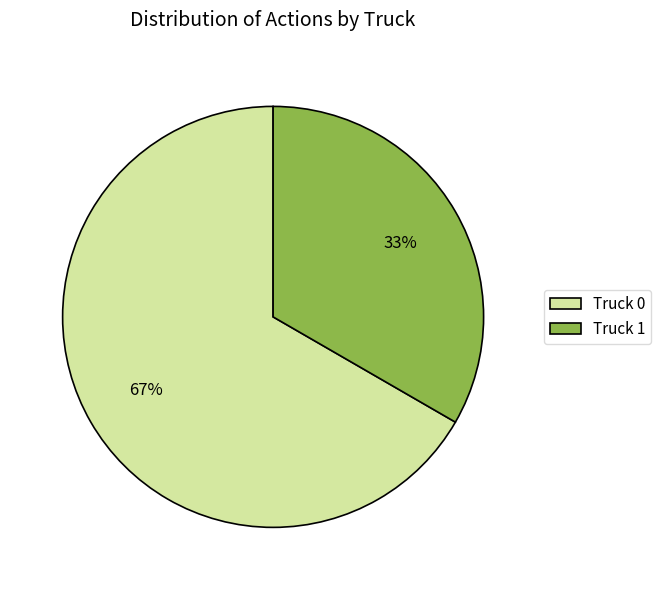

How many segments does this pie chart have?

2